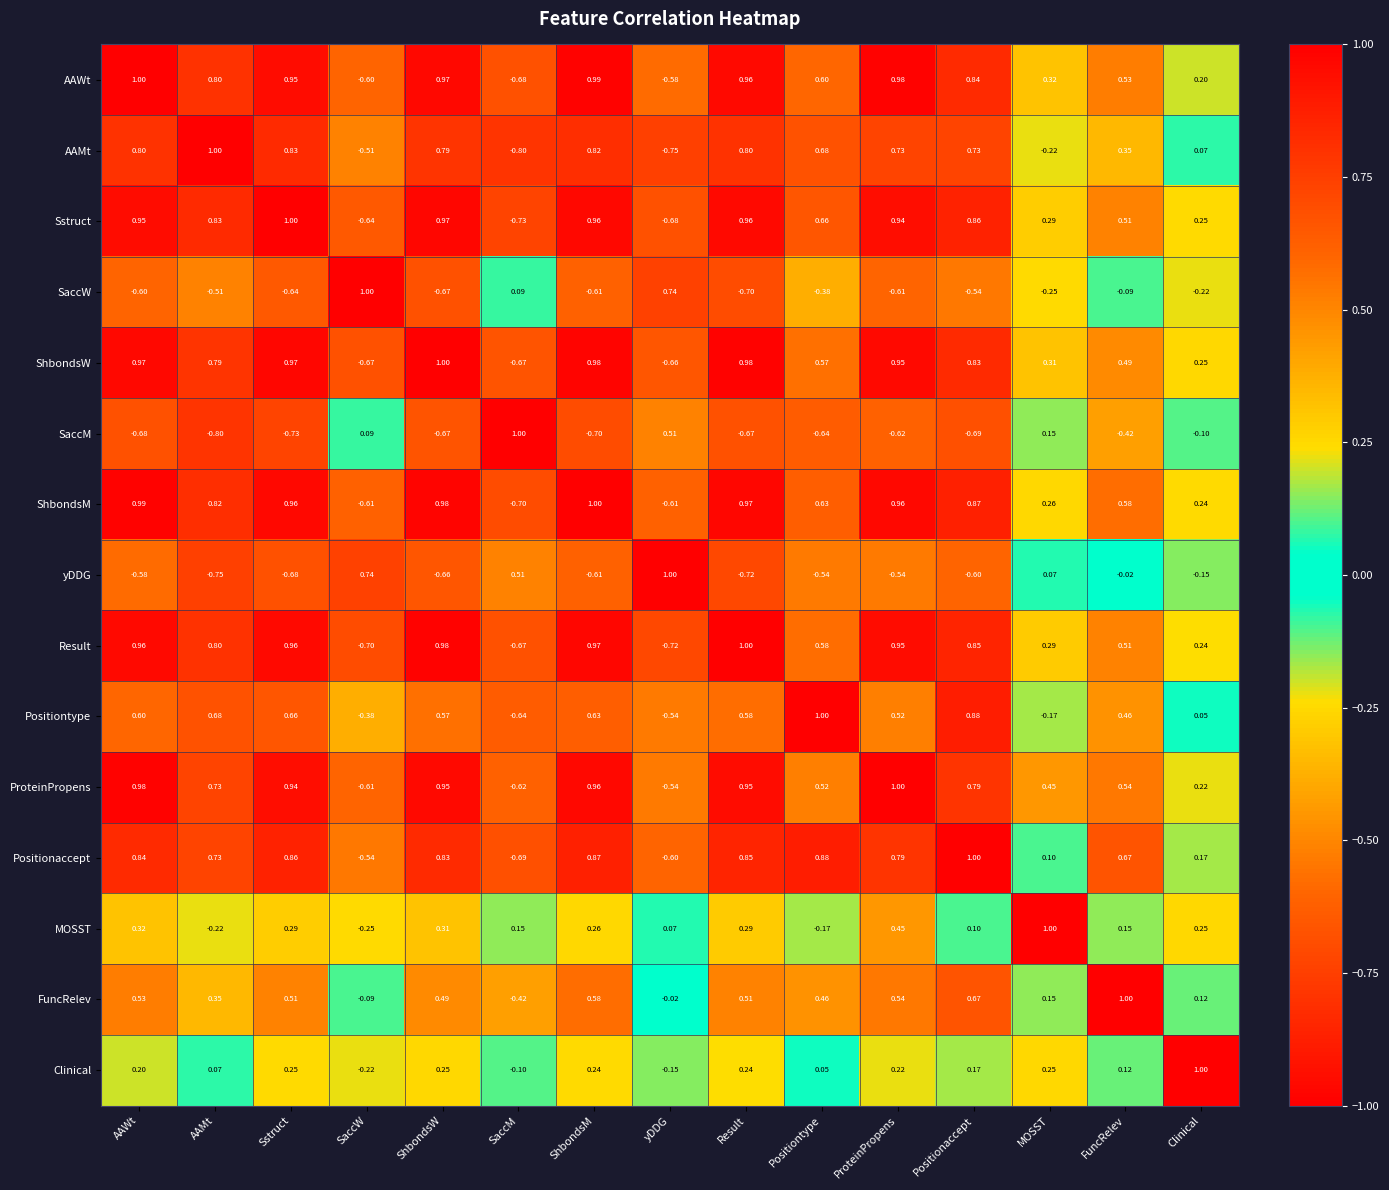

What is the spread (max minus min) of values at ShbondsM?

1.7